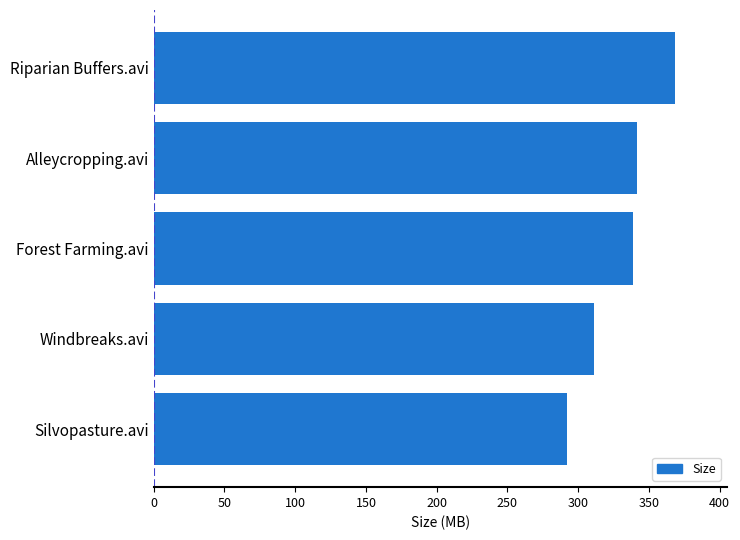

The chart shows a value of 448.7 at Windbreaks.avi. True or false?

False